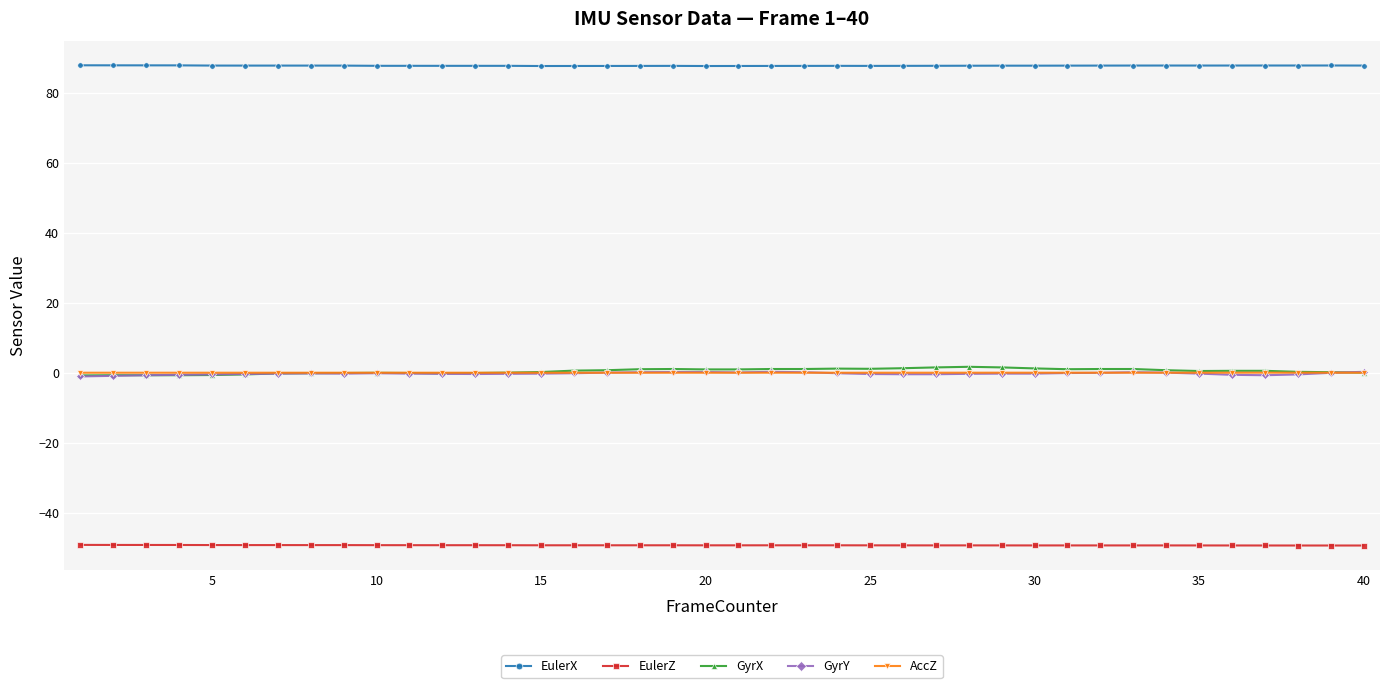

True or false: EulerX and GyrY intersect in this chart.

False